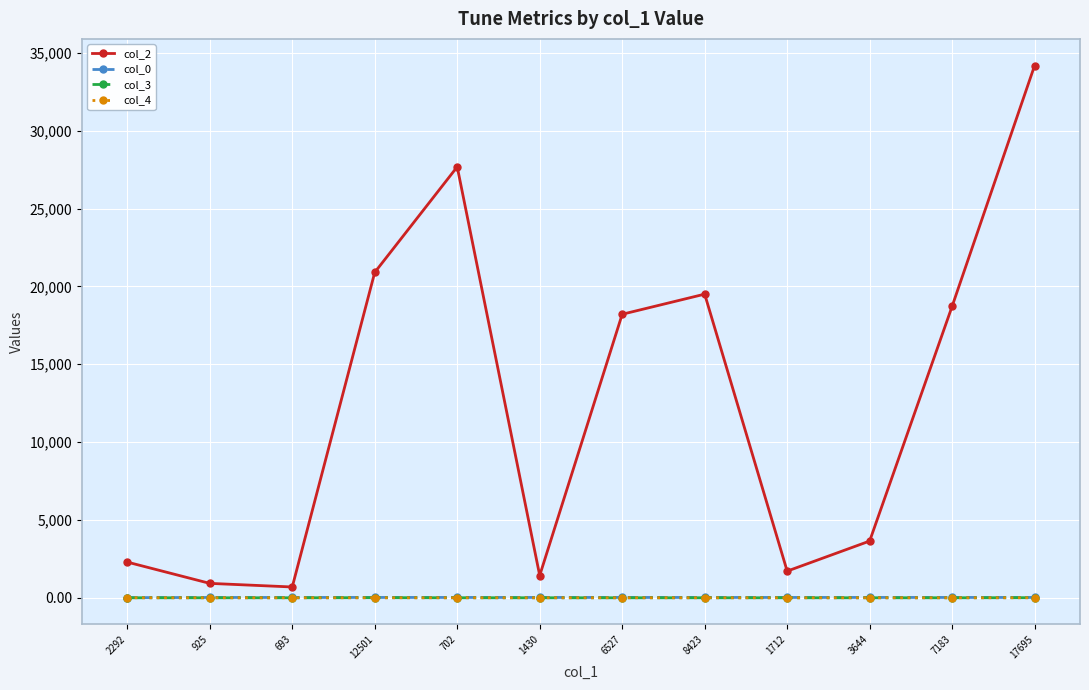

True or false: col_3 and col_2 intersect in this chart.

False